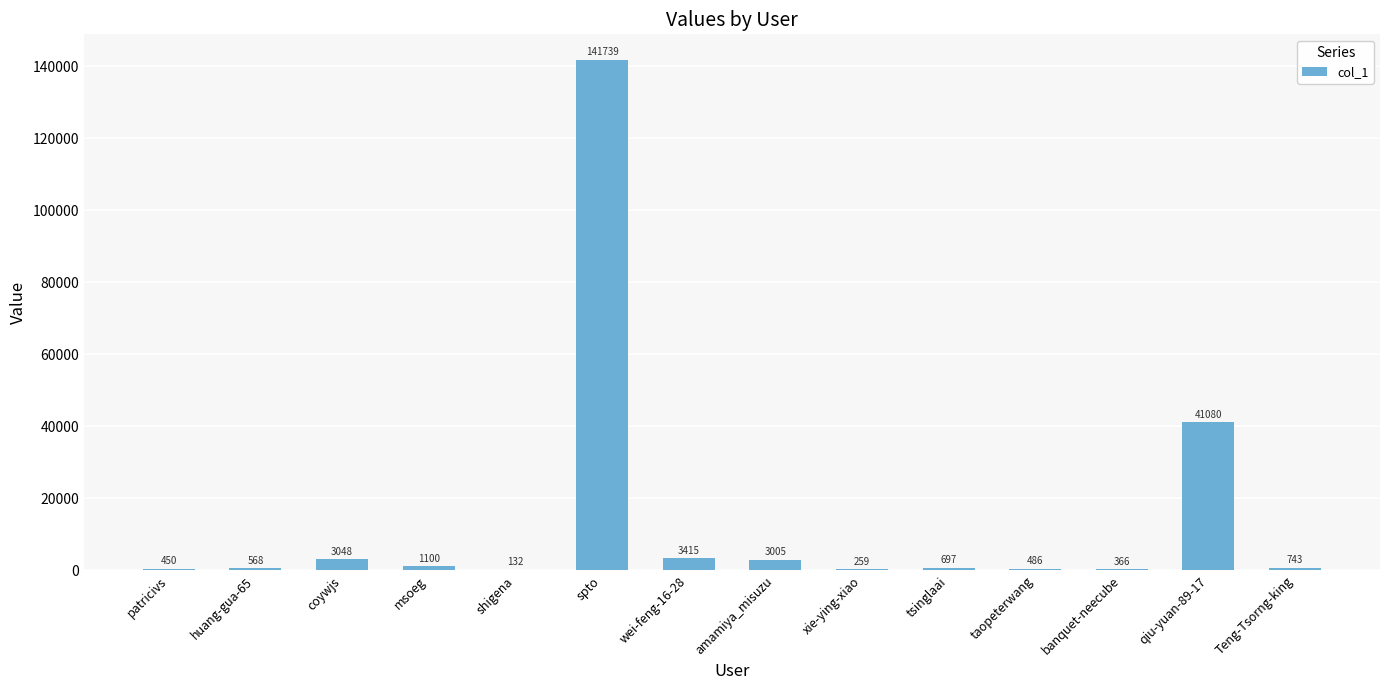

Which label corresponds to the largest value in the chart?

spto